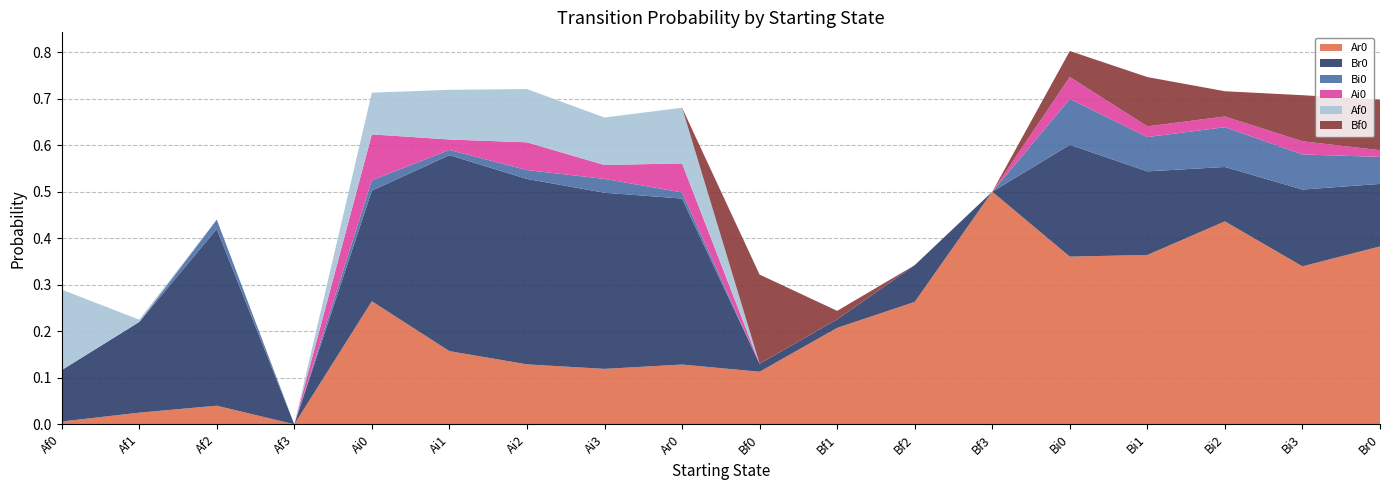

Reading left to right, list all the values displayed in this chart.

Ar0: 0.0	0.0	0.0	0.0	0.3	0.2	0.1	0.1	0.1	0.1	0.2	0.3	0.5	0.4	0.4	0.4	0.3	0.4
Br0: 0.1	0.2	0.4	0.0	0.2	0.4	0.4	0.4	0.4	0.0	0.0	0.1	0.0	0.2	0.2	0.1	0.2	0.1
Bi0: 0.0	0.0	0.0	0.0	0.0	0.0	0.0	0.0	0.0	0.0	0.0	0.0	0.0	0.1	0.1	0.1	0.1	0.1
Ai0: 0.0	0.0	0.0	0.0	0.1	0.0	0.1	0.0	0.1	0.0	0.0	0.0	0.0	0.0	0.0	0.0	0.0	0.0
Af0: 0.2	0.0	0.0	0.0	0.1	0.1	0.1	0.1	0.1	0.0	0.0	0.0	0.0	0.0	0.0	0.0	0.0	0.0
Bf0: 0.0	0.0	0.0	0.0	0.0	0.0	0.0	0.0	0.0	0.2	0.0	0.0	0.0	0.1	0.1	0.1	0.1	0.1